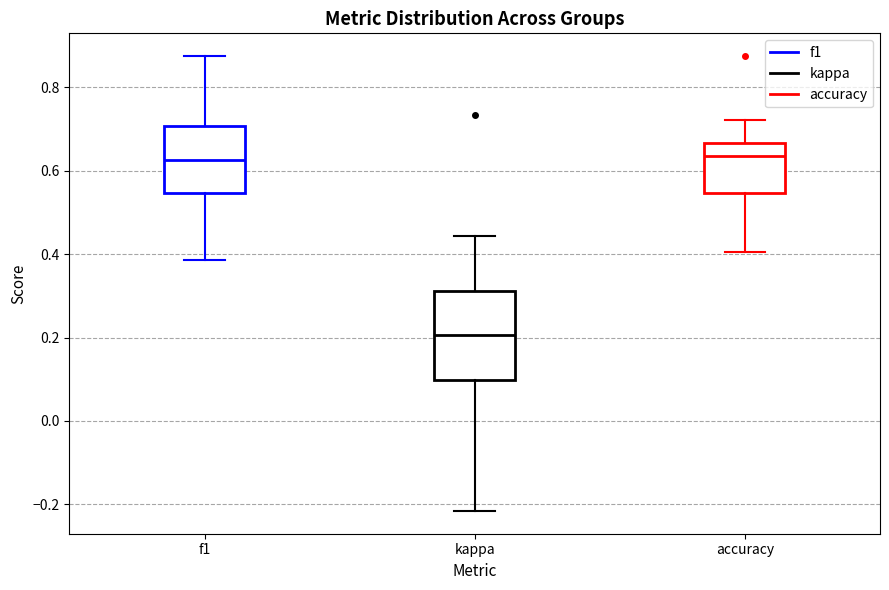

Reading left to right, transcribe this box plot: for each box, give where its median line is, the range the box spans, and where its two whiskers end, as read against the y-axis. The values are not printed on the chart, so give them approximately, as read against the axis.

f1: median 0.62, box 0.54 to 0.70, whiskers 0.38 to 0.88
kappa: median 0.20, box 0.10 to 0.32, whiskers -0.22 to 0.44
accuracy: median 0.64, box 0.54 to 0.66, whiskers 0.40 to 0.72